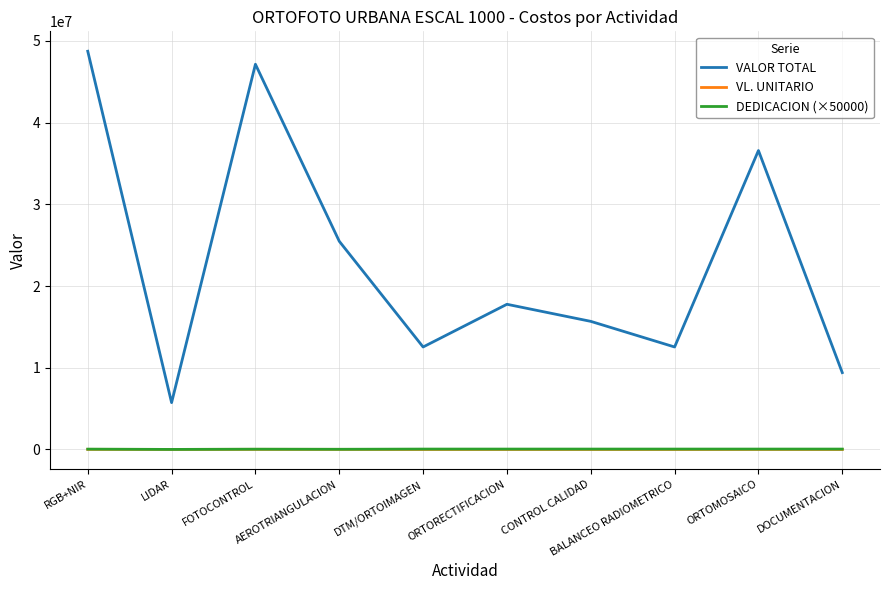

Where is VALOR TOTAL nearest to the value 27229826?

AEROTRIANGULACION